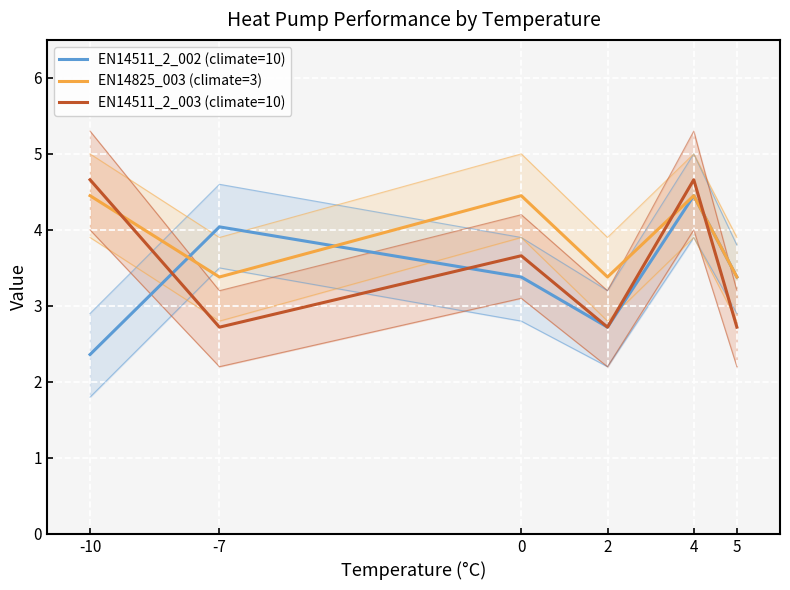

At which label does EN14825_003 (climate=3) reach its minimum?

-7